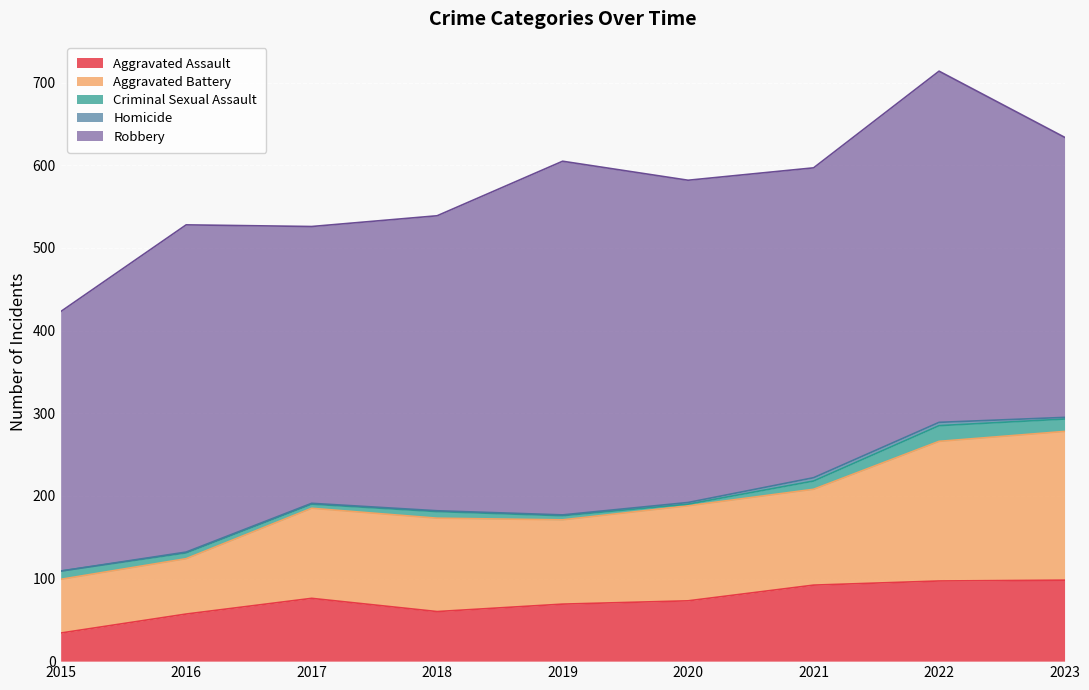

The value of Homicide at 2016 is 1. True or false?

True